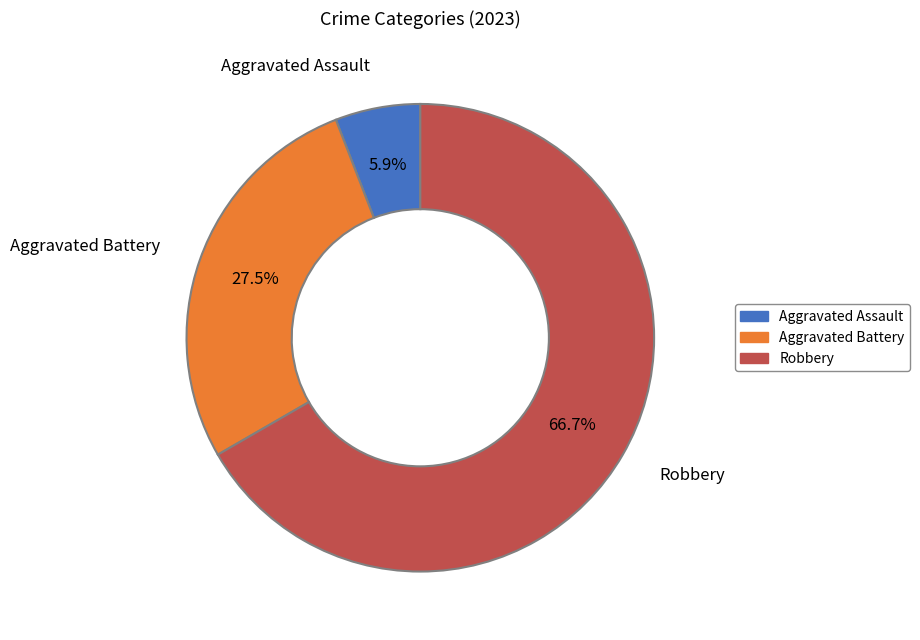

Which has a higher value, Robbery or Aggravated Battery?

Robbery